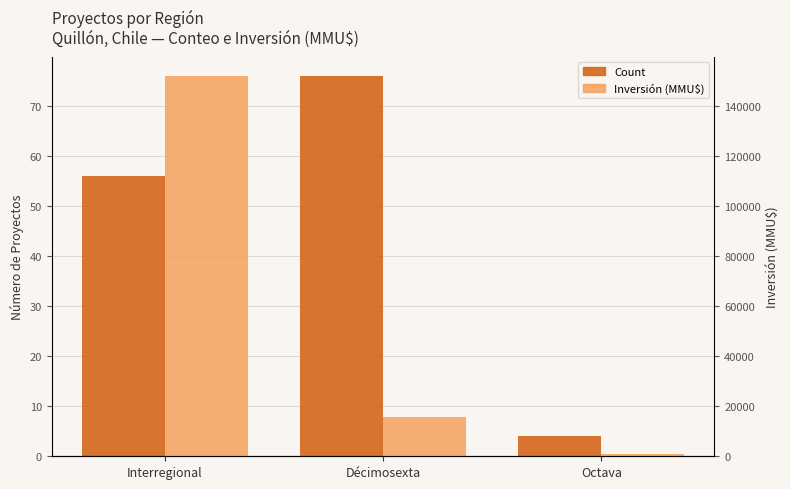

What is the maximum value shown in the chart?

152026